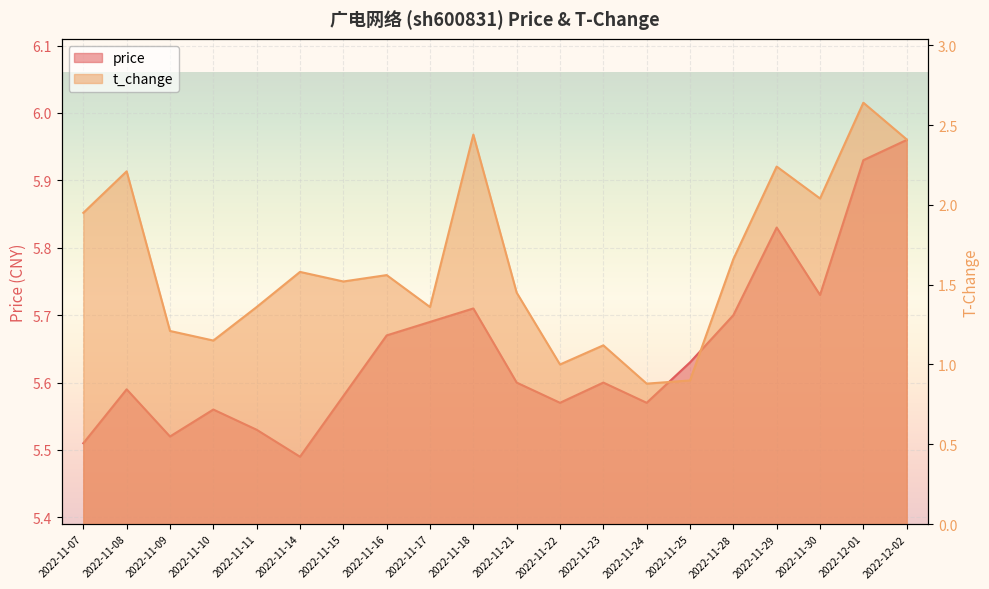

Which label corresponds to the smallest value in the chart?

2022-11-24